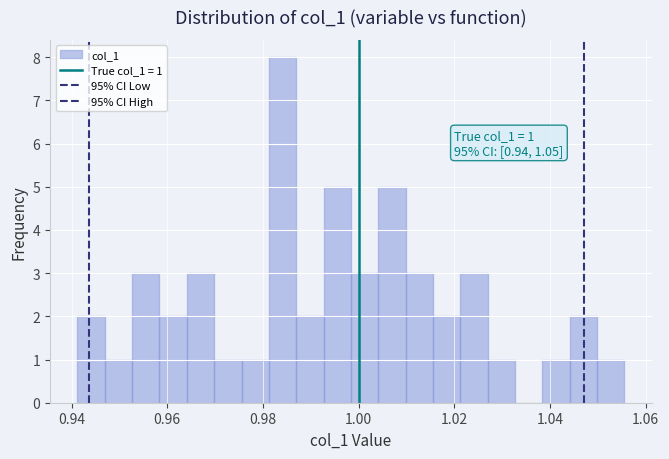

Read against the x-axis, roughly where is the centre of the tallest bar?

0.984